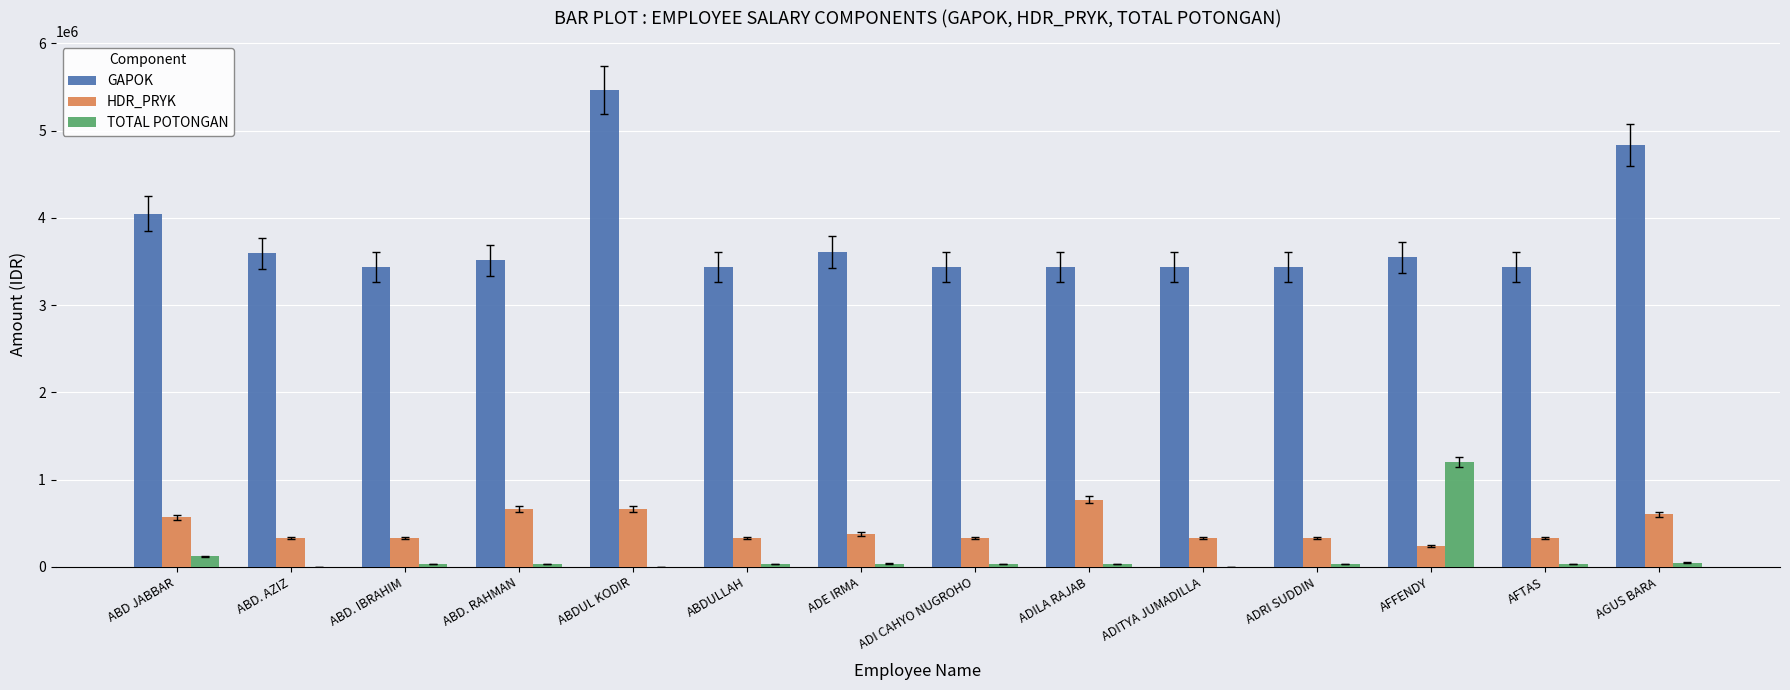

How many groups of bars are there?

14